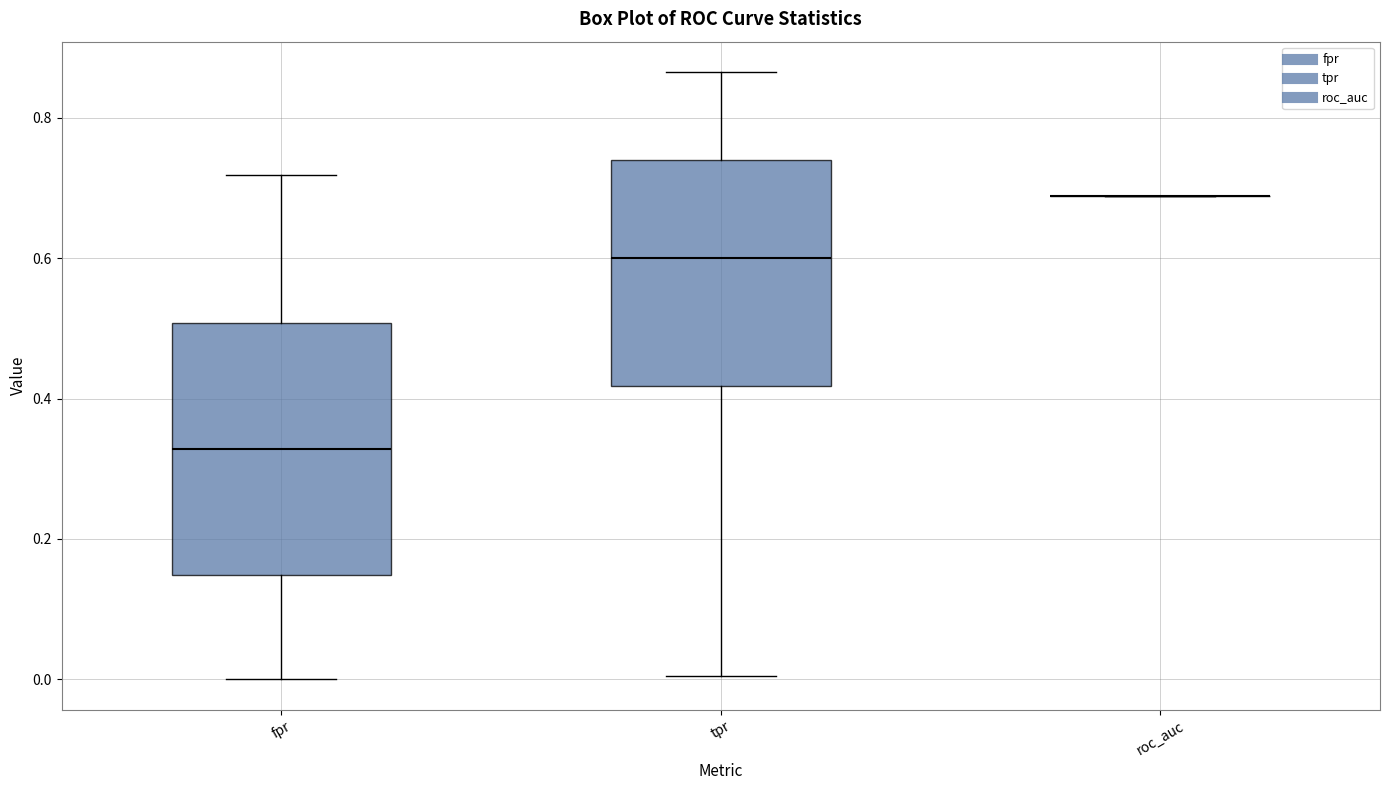

Which box is the tallest, from its lower edge to its upper edge?

fpr